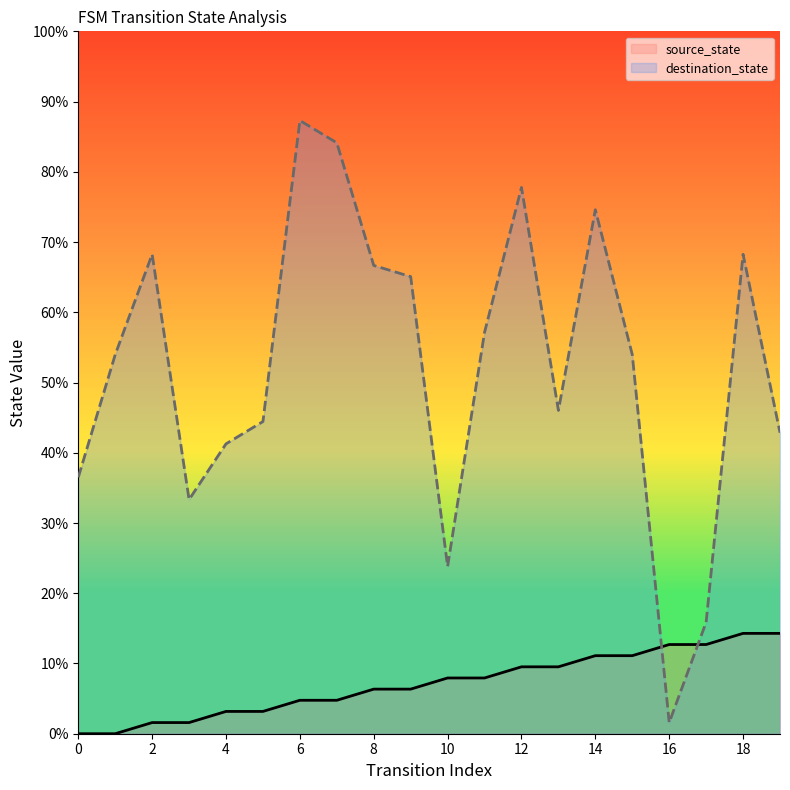

What is the sum of the destination_state values at 10 and 2?

92.1